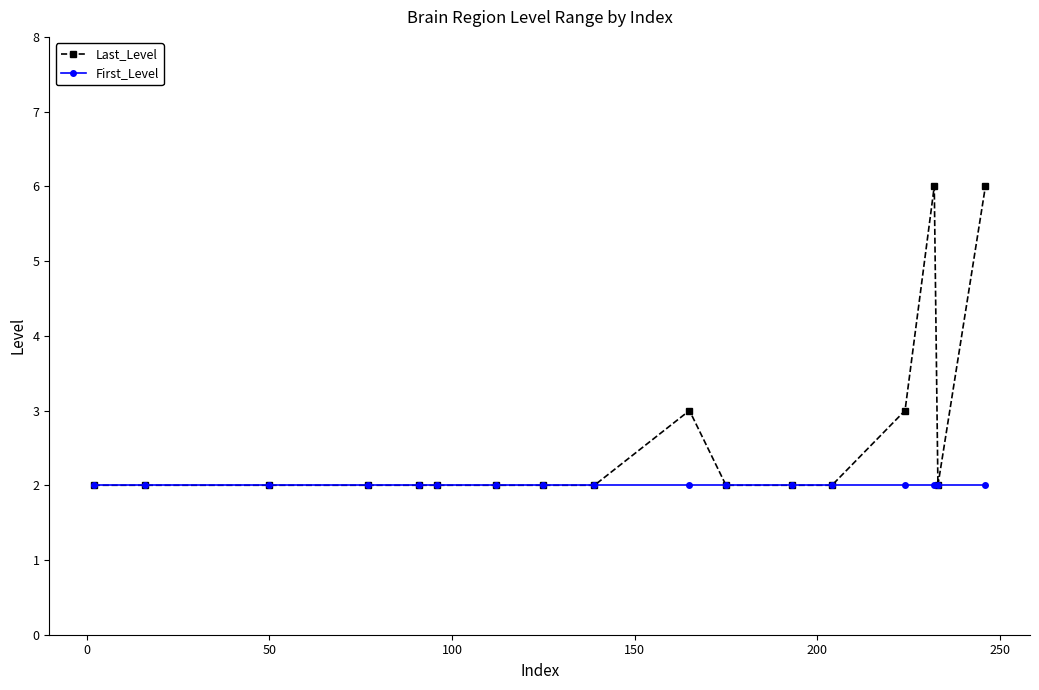

True or false: Last_Level has more than 1 interior local peaks.

True